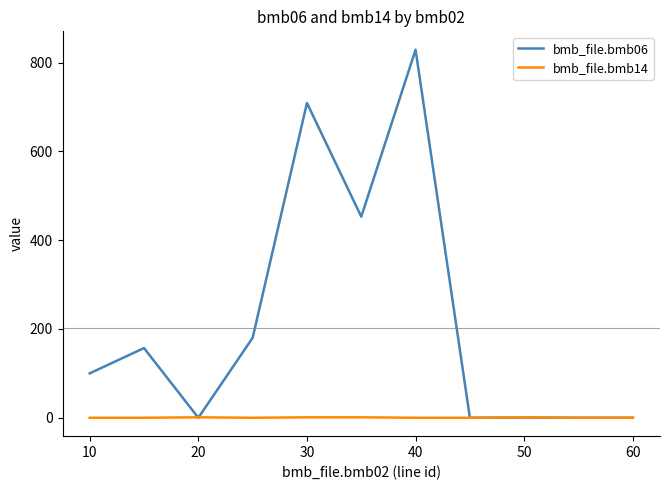

Does the chart have visible grid lines?

No